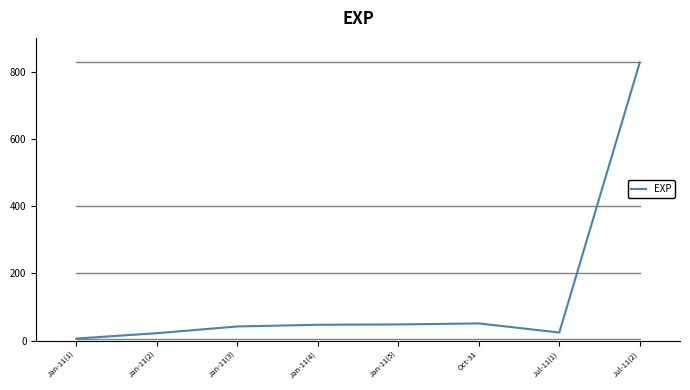

What is the difference between the maximum and second lowest values?

805